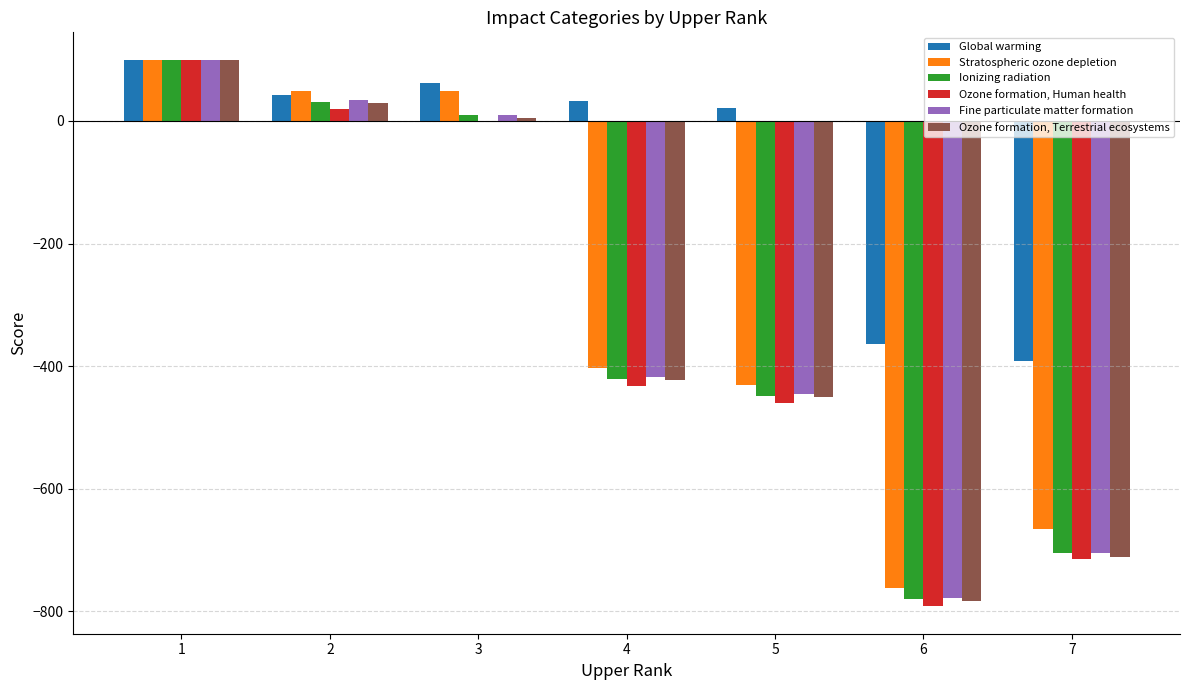

What value does the Stratospheric ozone depletion series have at 5?

-430.3